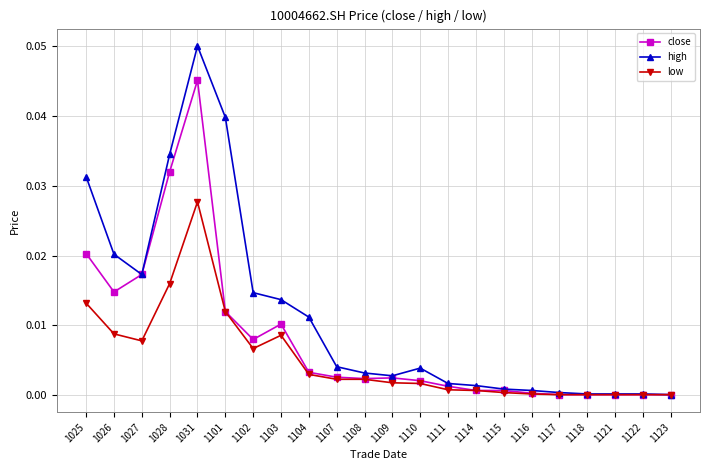

Where is the first local minimum for close?

1026